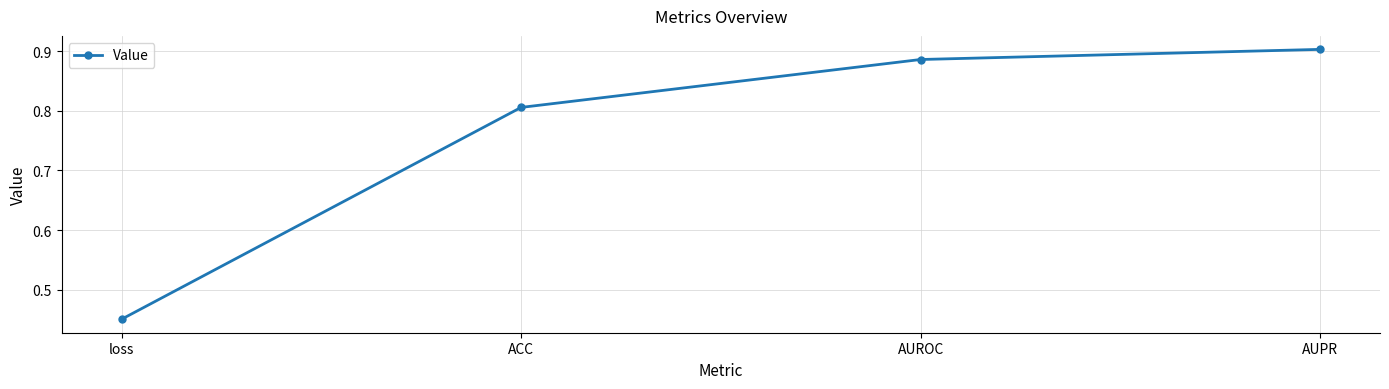

True or false: the data has more than 0 interior local peaks.

False